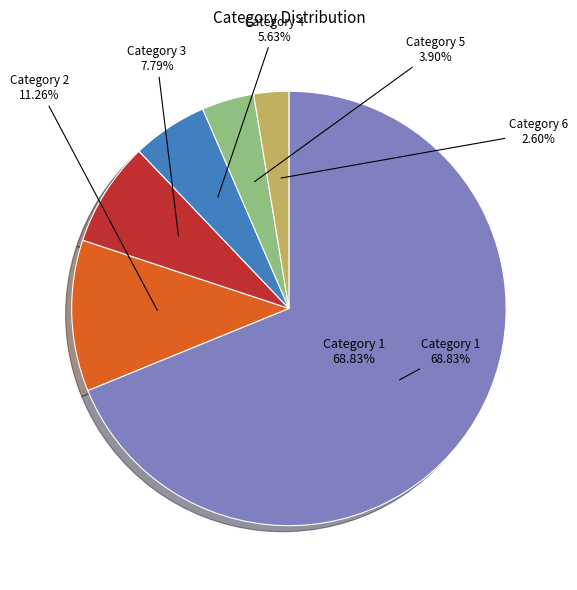

Rank the categories by value from highest to lowest.

Category 1, Category 2, Category 3, Category 4, Category 5, Category 6